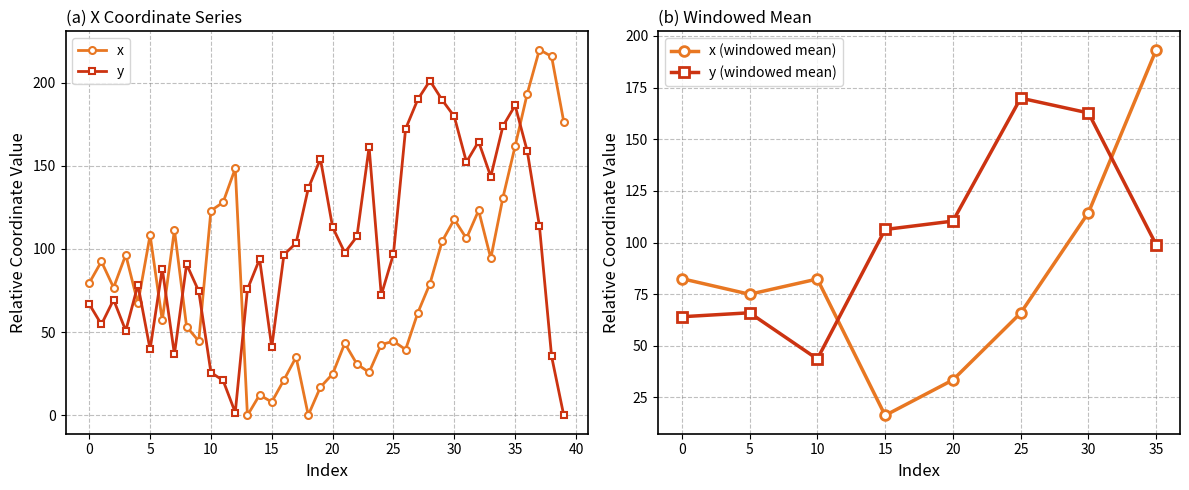

The y series shows 129.9 at 25. True or false?

False